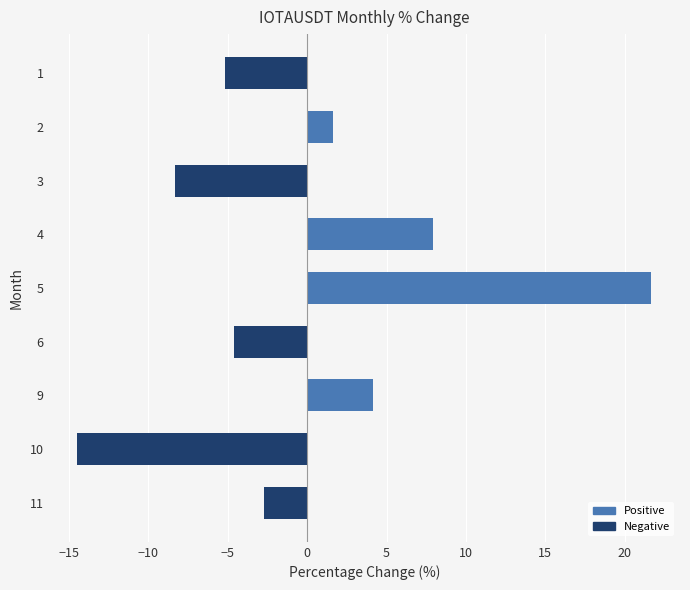

What is the value of the 8th bar from the top?

-14.5